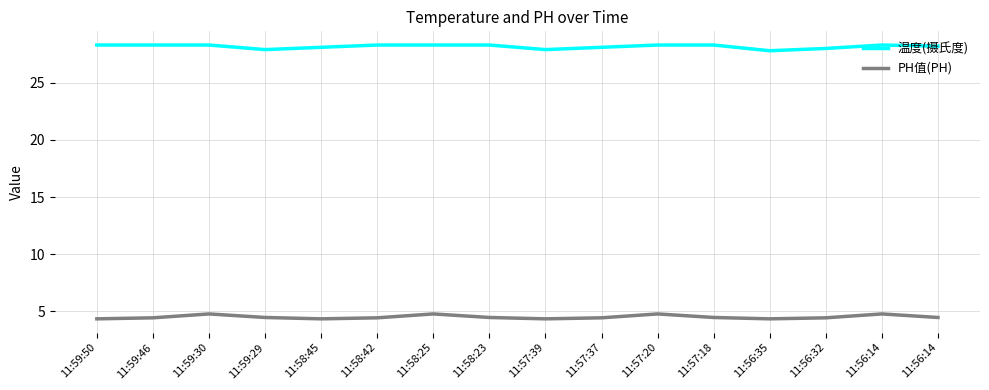

What is the spread (max minus min) of values at 11:57:37?

23.7